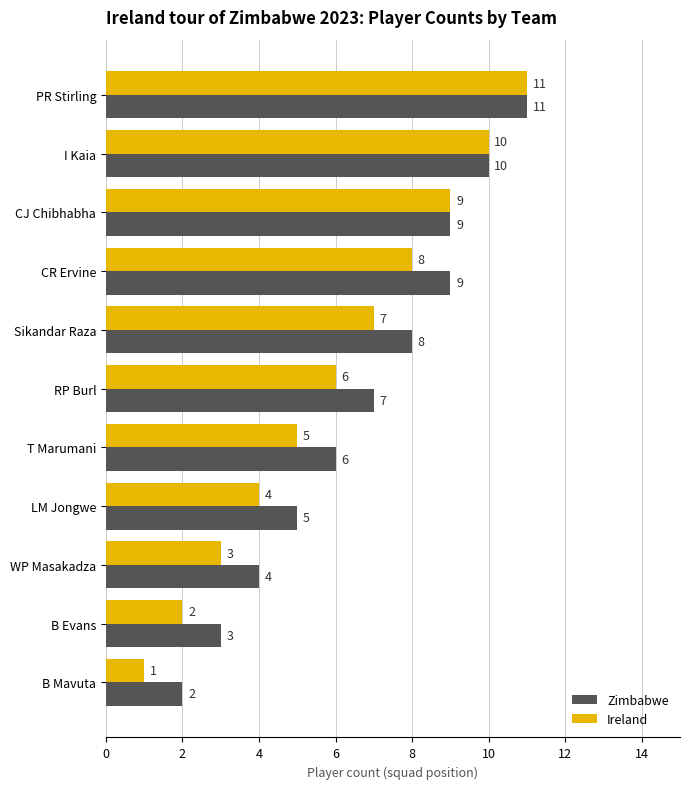

How many categories are shown in the chart?

11